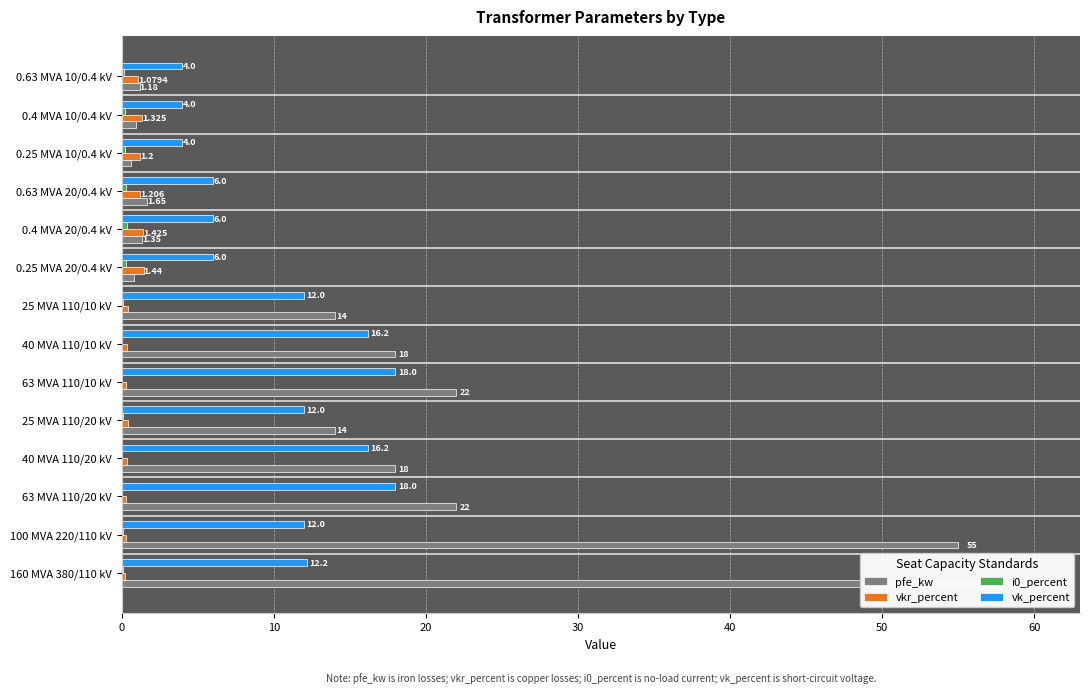

The i0_percent series shows 0.1 at 25 MVA 110/20 kV. True or false?

True